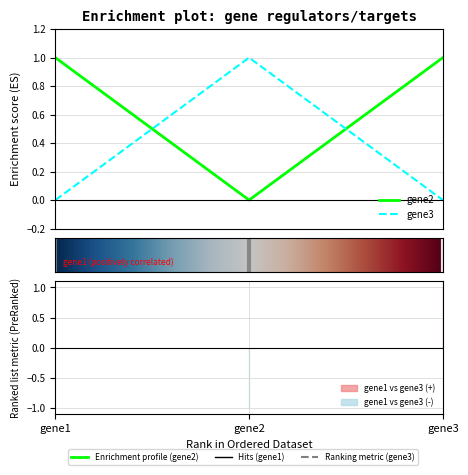

Is the value of gene3 at gene2 greater than the value of gene2 at gene1?

No